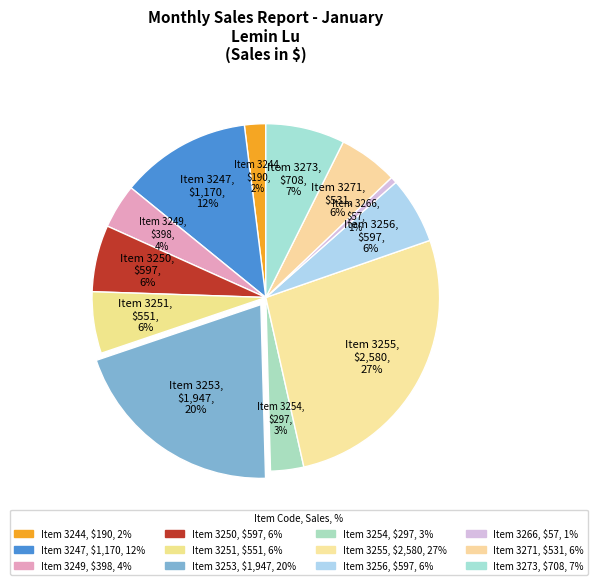

To the nearest percent, what is the difference between the largest and smallest slice percentages?

26%